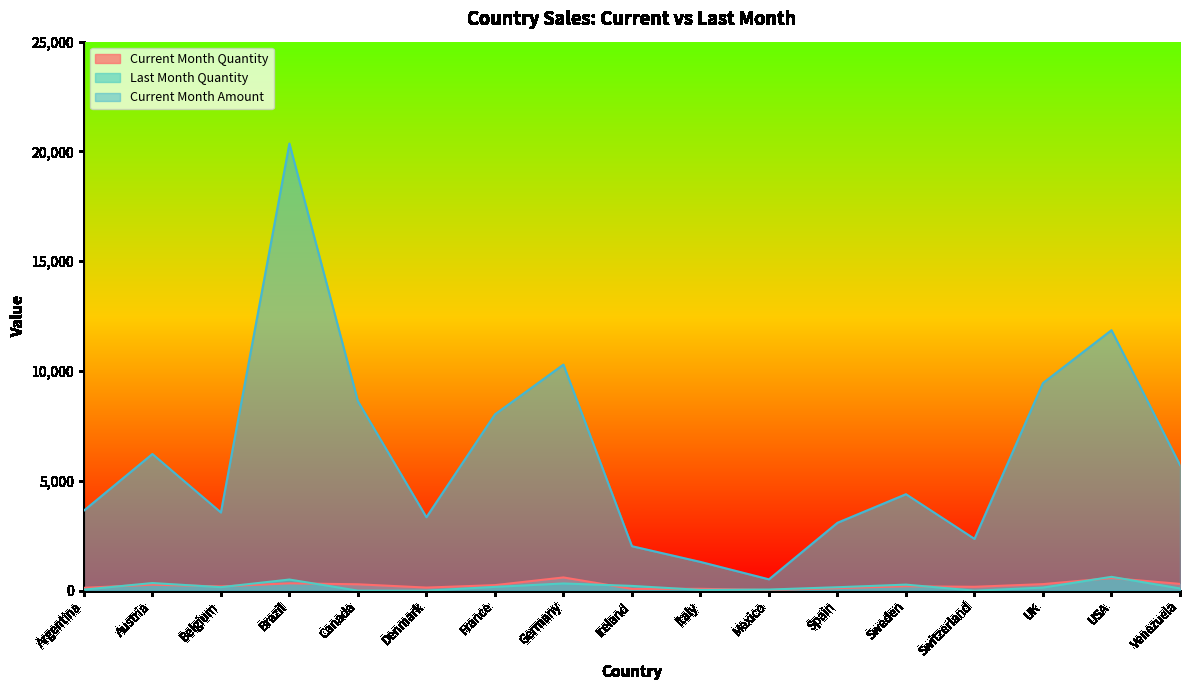

How many values in the Current Month Amount series are below 4391?

8